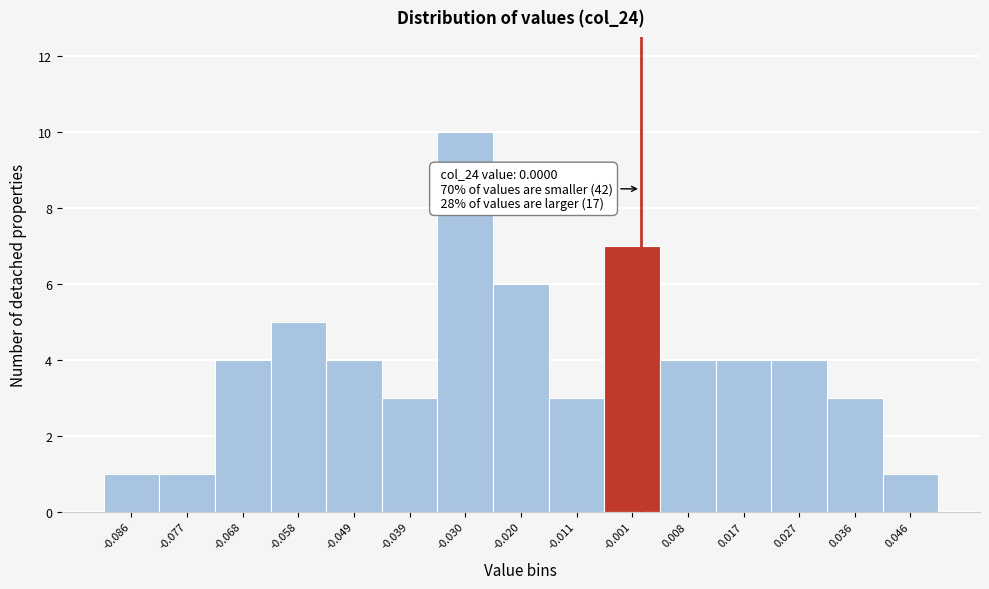

Which range on the x-axis has the tallest bar?

-0.035 to -0.025